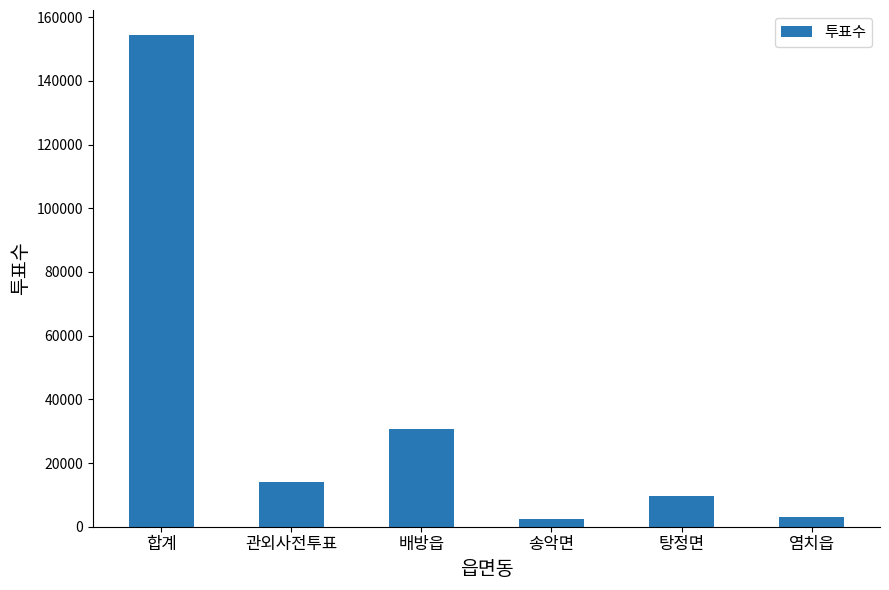

What is the change in value from 관외사전투표 to 배방읍?

+16714